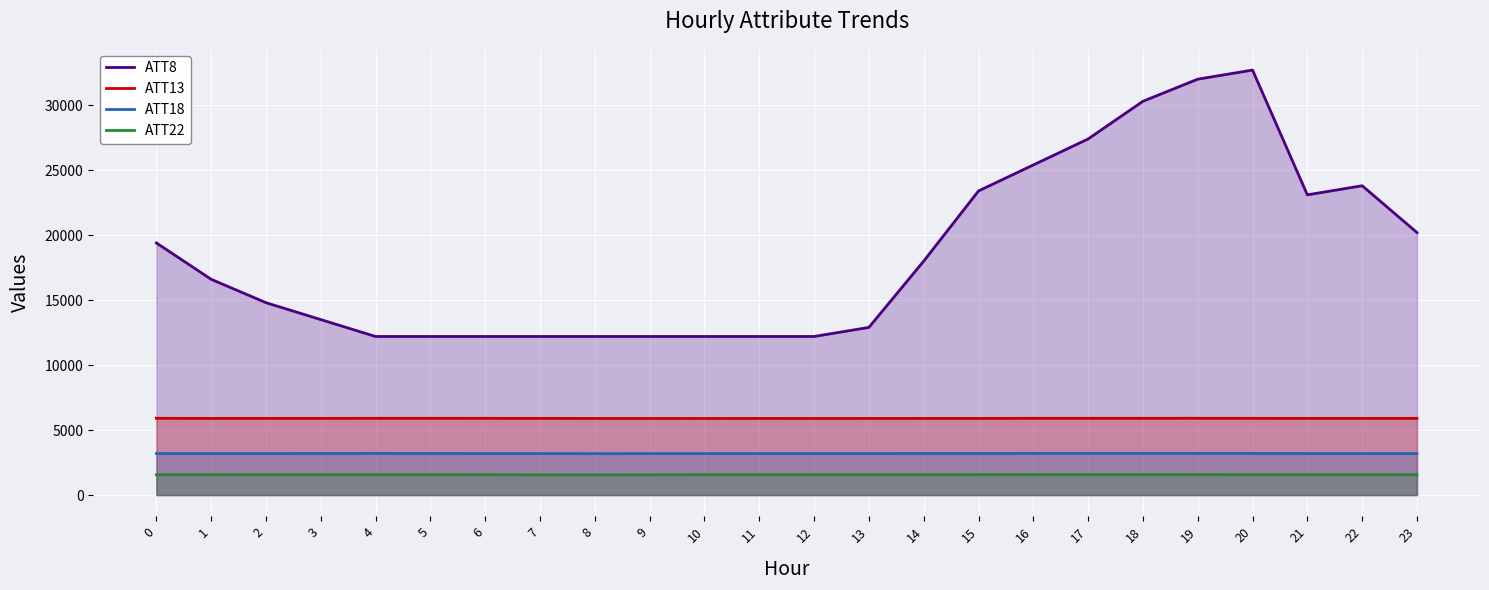

True or false: ATT18 has more than 1 points higher than both neighbors.

True